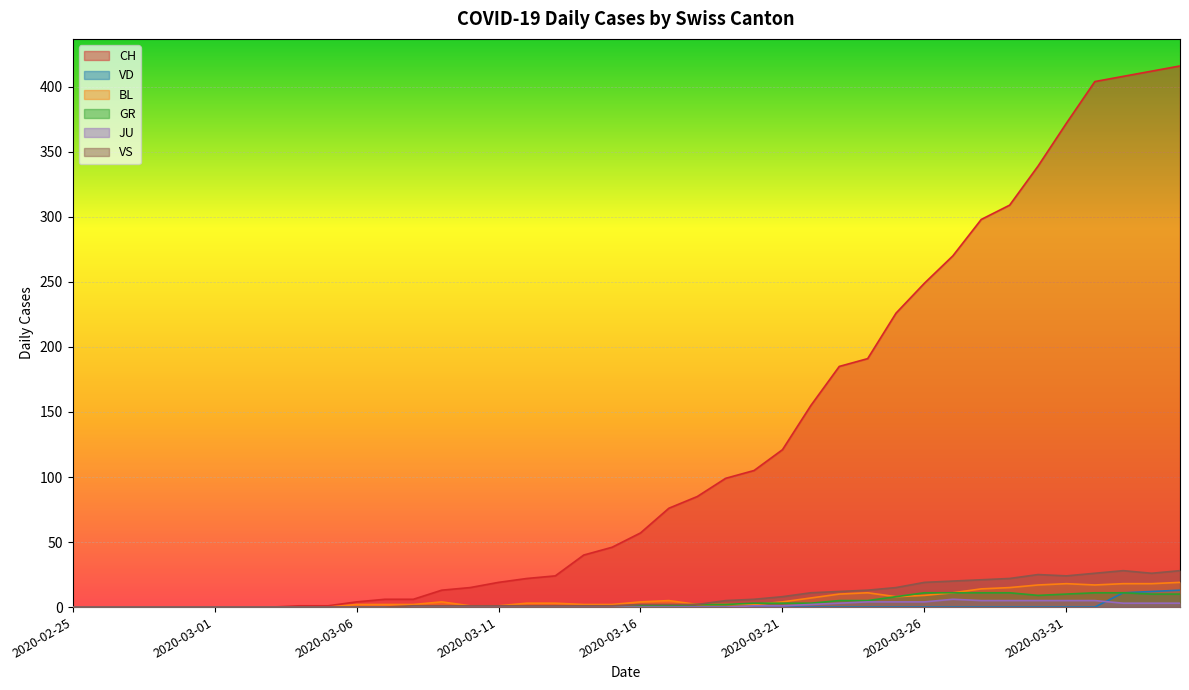

Does the chart display data point markers on the line(s)?

No